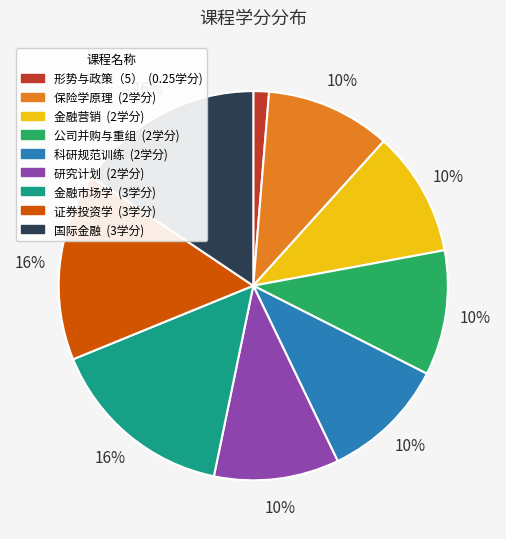

To the nearest percent, what percentage of the pie is 科研规范训练?

10%